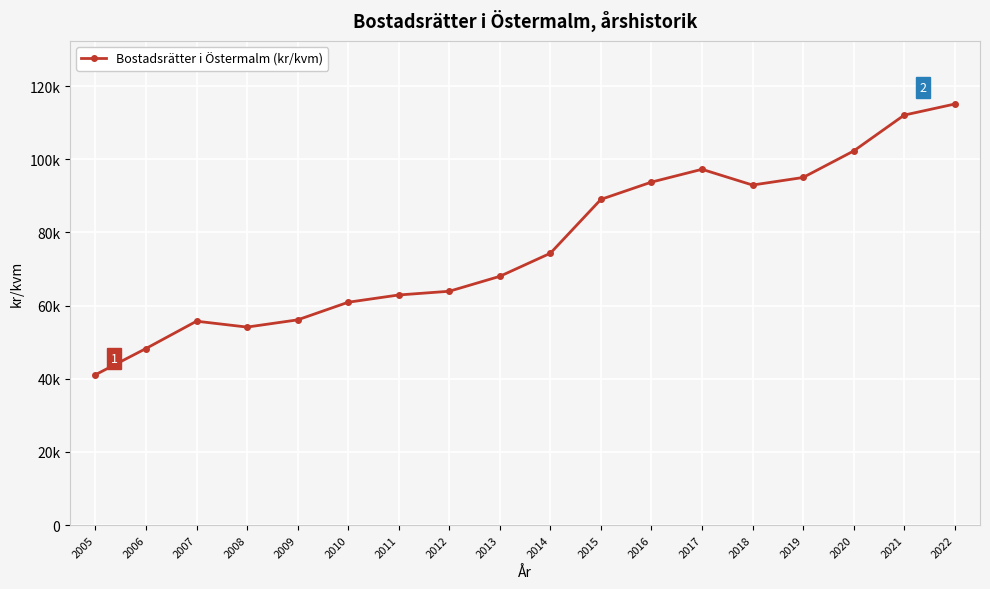

What is the difference between the second highest and minimum values?

70988